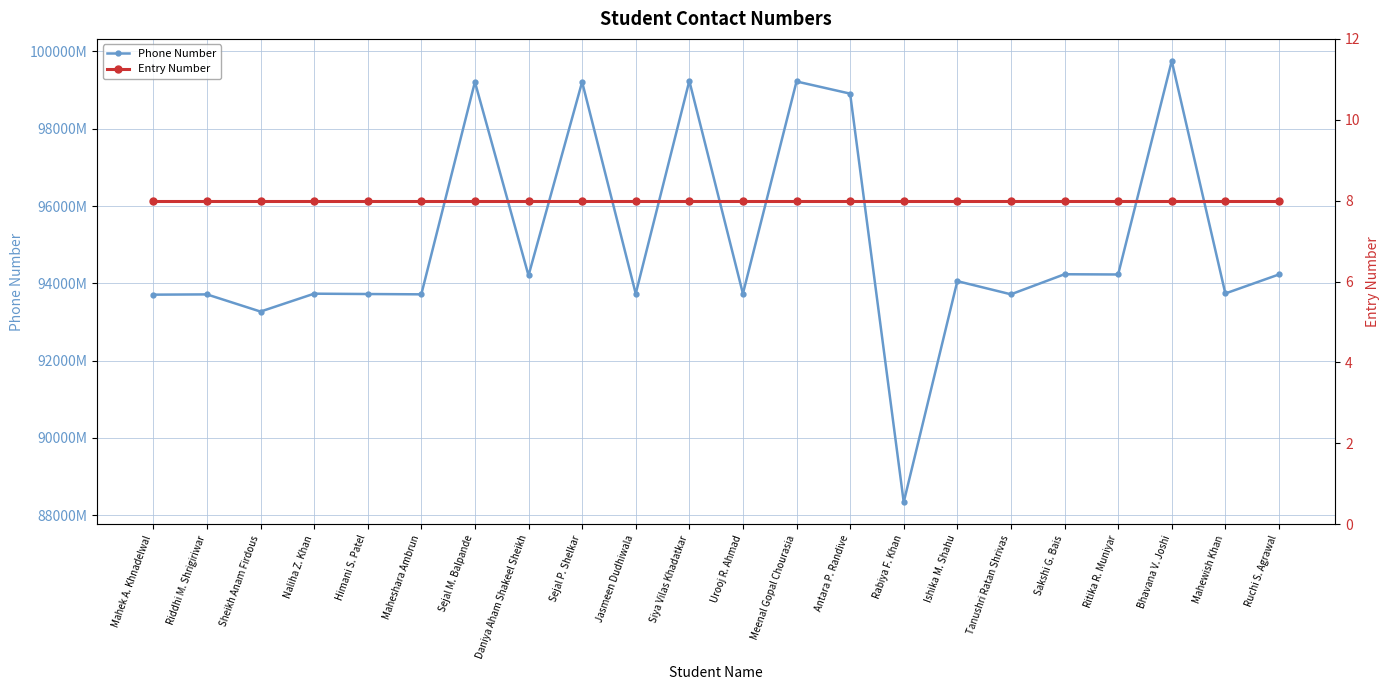

The value of Entry Number at Ruchi S. Agrawal is 5. True or false?

False